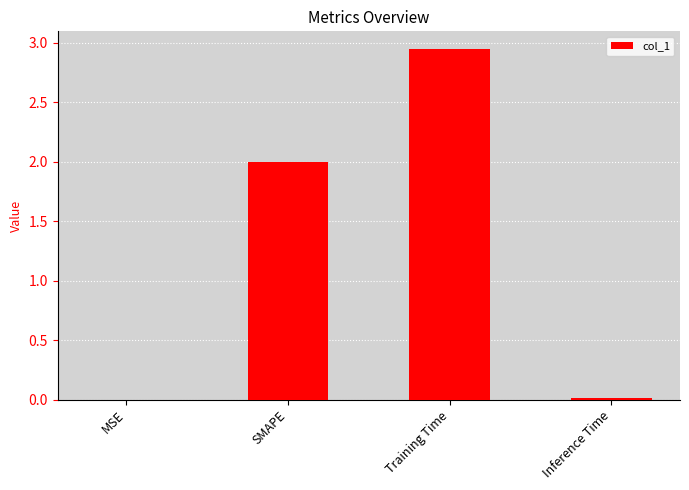

What value does the data have at SMAPE?

2.0